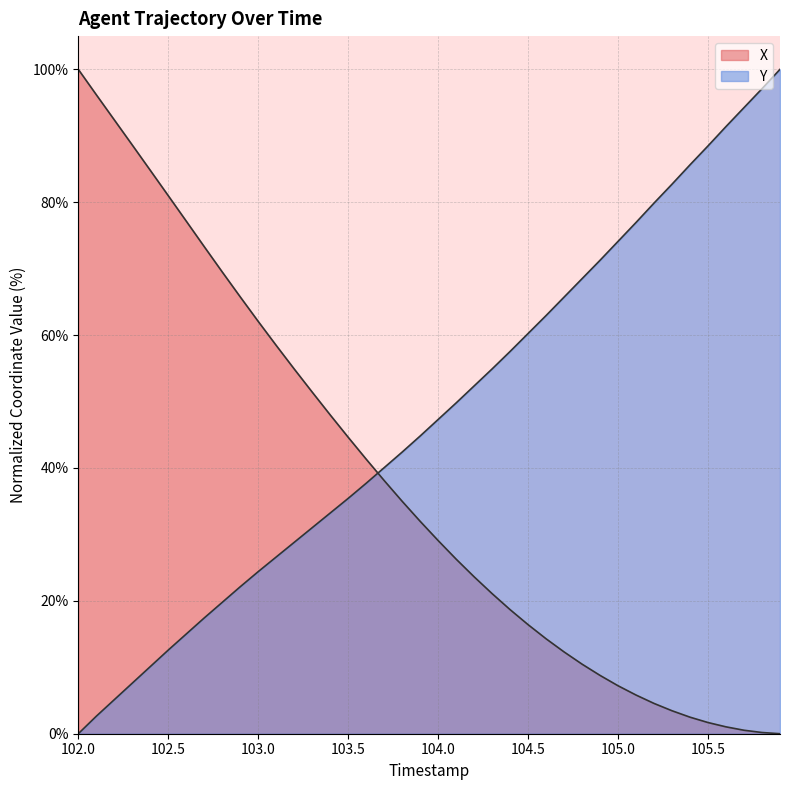

What are all the series names shown in the legend?

X, Y